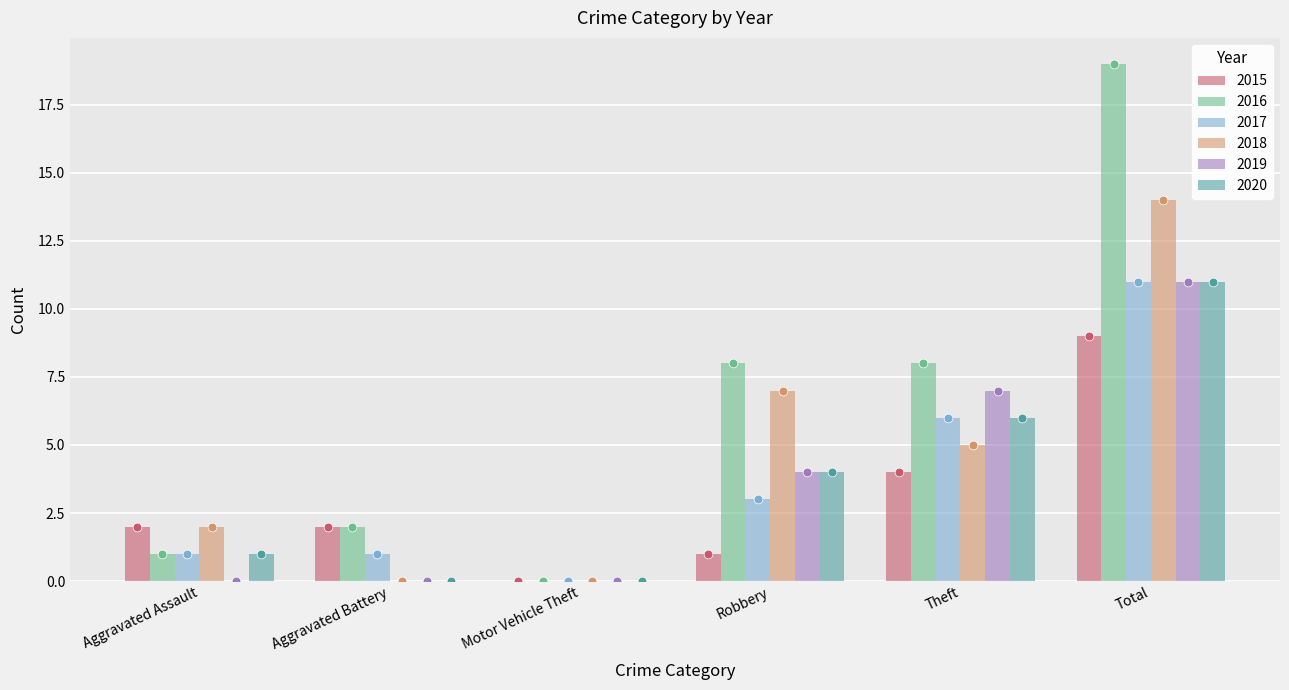

Which series contains the highest Y value?

2016